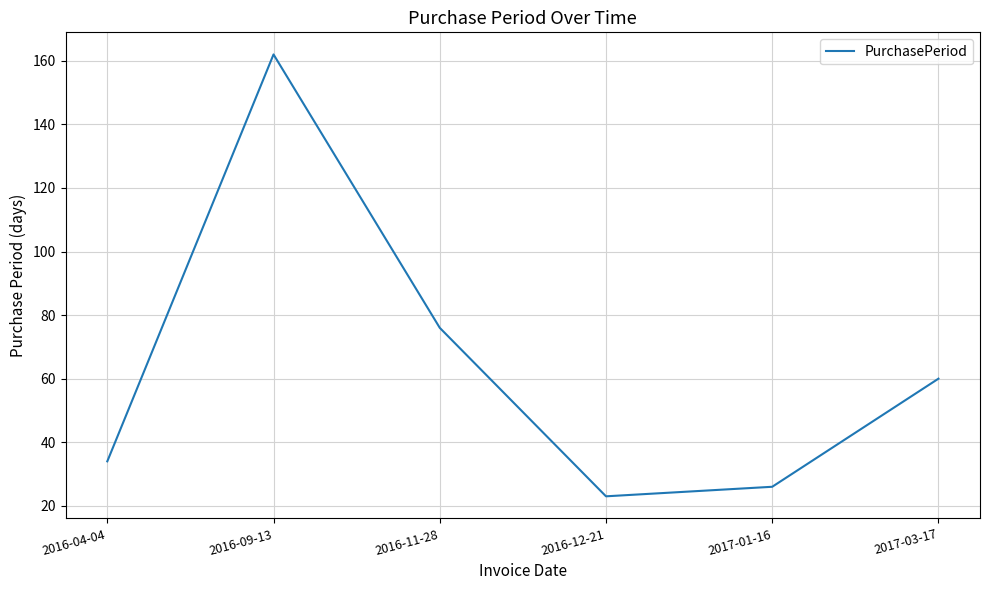

Approximately how many times larger is the value at 2017-01-16 compared to 2016-04-04?

0.8